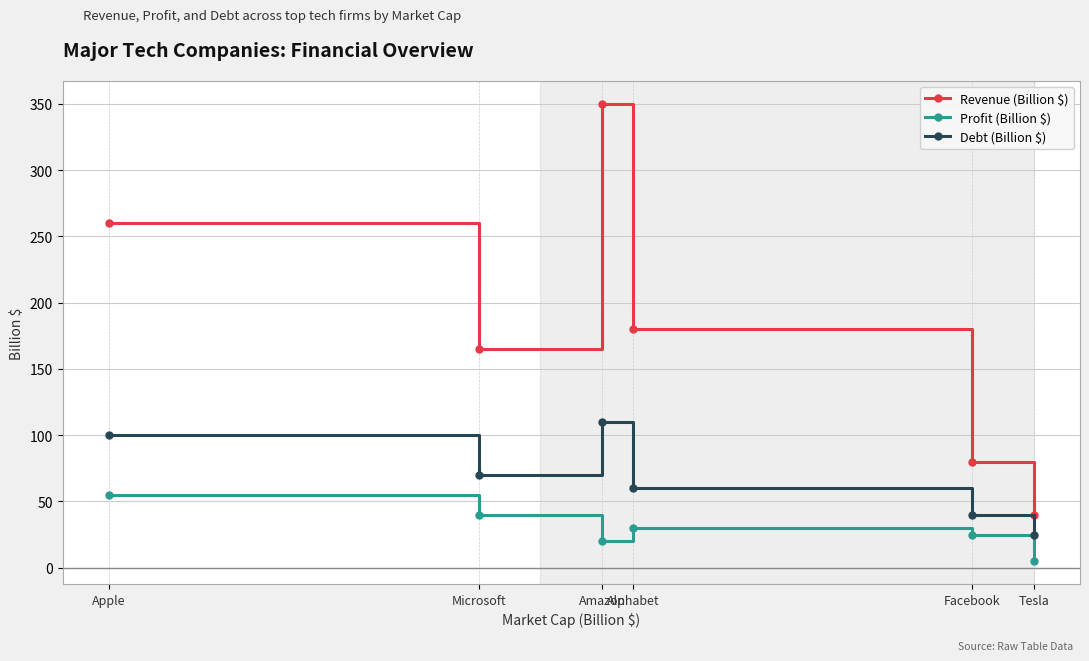

What is the sum of all Profit (Billion $) values?

175